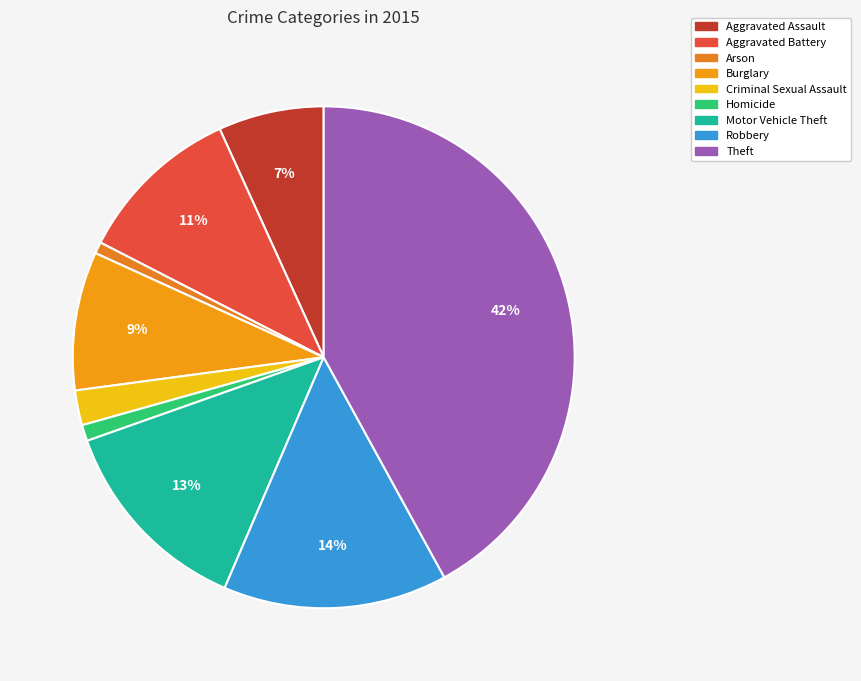

How many slices are in this pie chart?

9